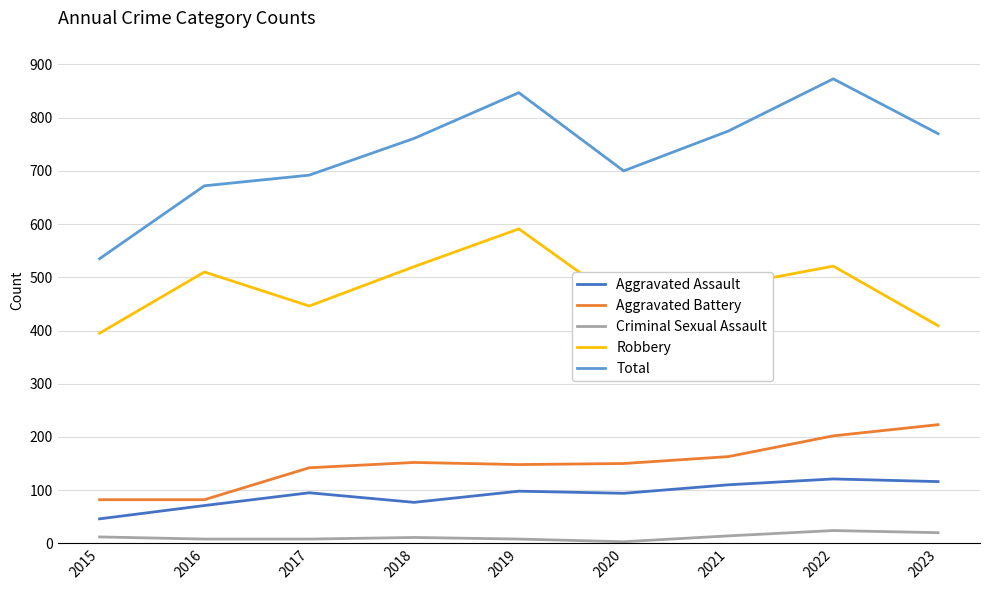

What value does the Robbery series have at 2023, to the nearest 50?

400